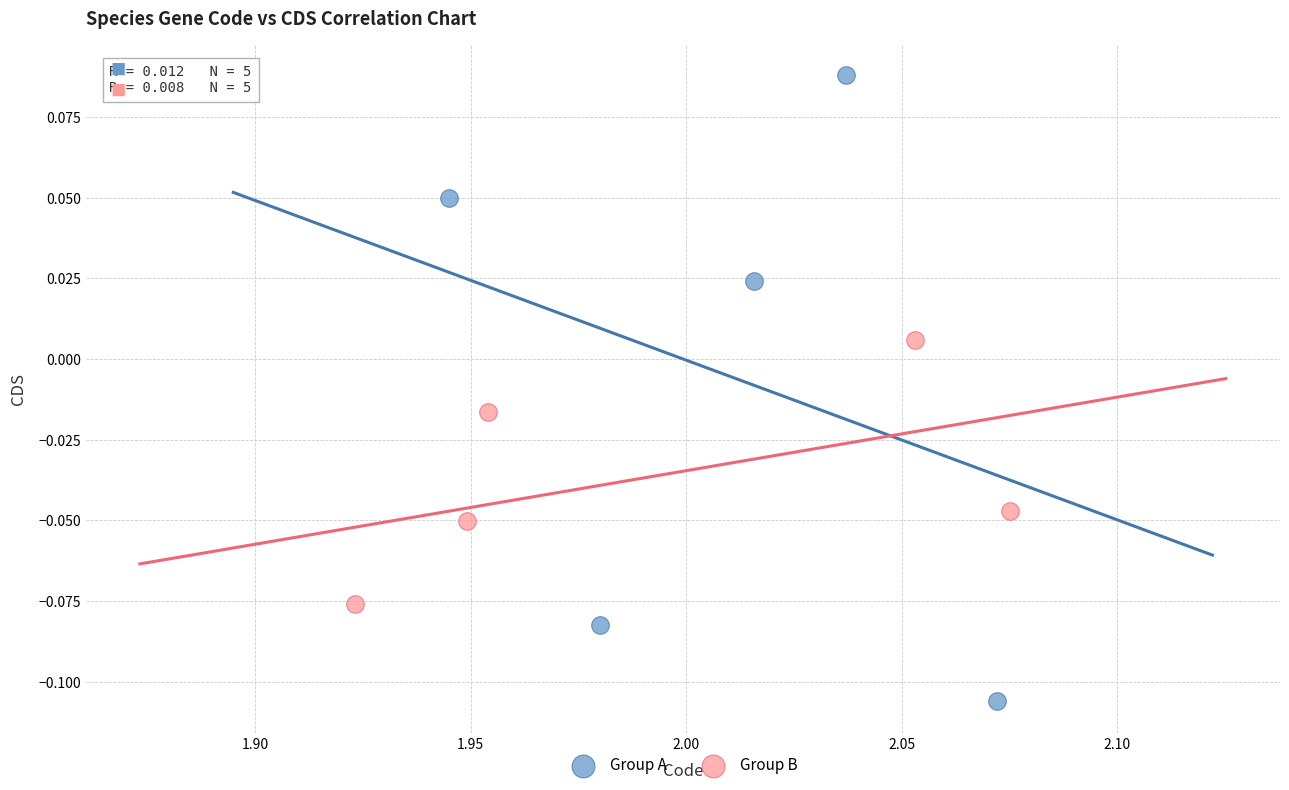

Which series has the widest spread of Y values?

Group A